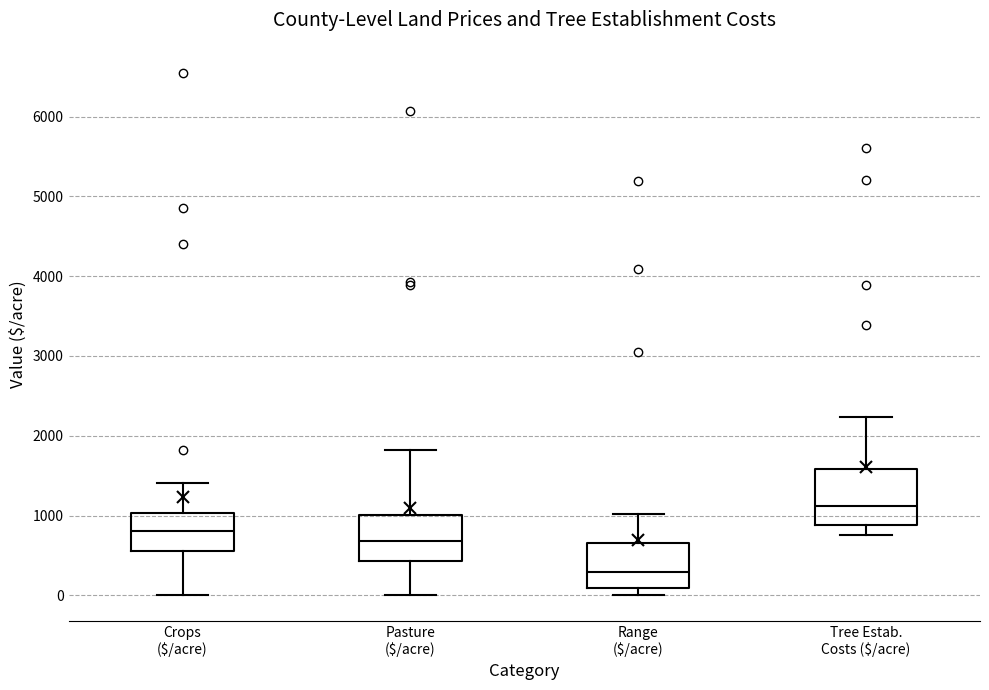

Reading left to right, transcribe this box plot: for each box, give where its median line is, the range the box spans, and where its two whiskers end, as read against the y-axis. The values are not printed on the chart, so give them approximately, as read against the axis.

Crops ($/acre): median 800, box 600 to 1000, whiskers 0 to 1400
Pasture ($/acre): median 700, box 400 to 1000, whiskers 0 to 1800
Range ($/acre): median 300, box 100 to 600, whiskers 0 to 1000
Tree Estab. Costs ($/acre): median 1100, box 900 to 1600, whiskers 800 to 2200